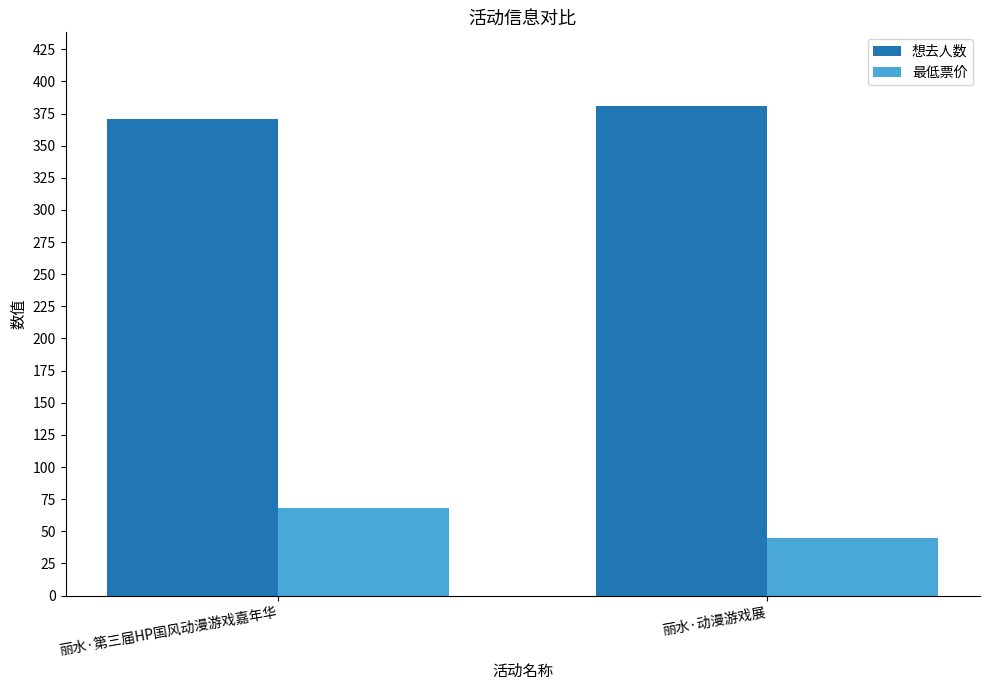

Reading left to right, list all the values displayed in this chart.

想去人数: 371	381
最低票价: 68	45